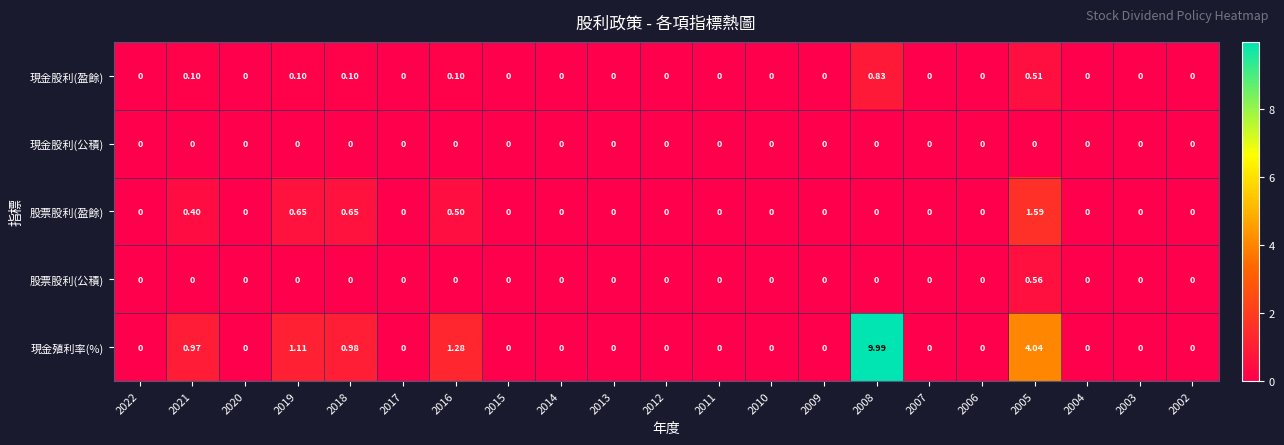

Which series has the largest range (max minus min)?

現金殖利率(%)